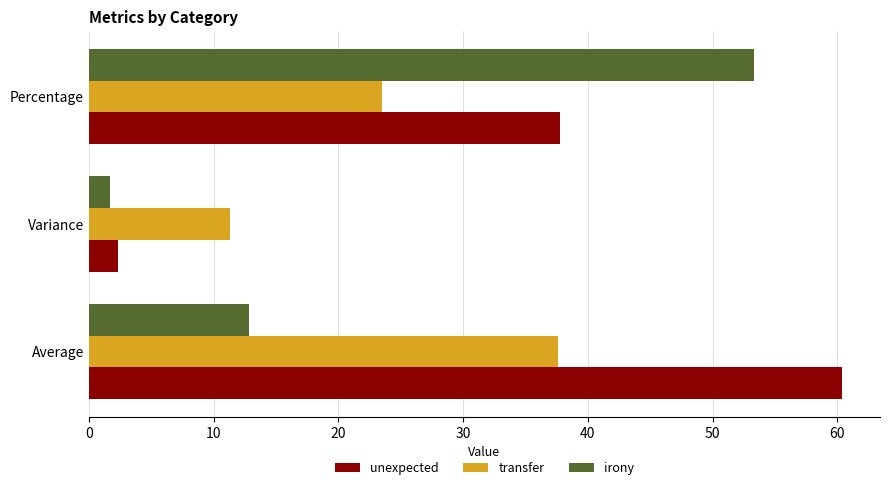

What are all the series names shown in the legend?

unexpected, transfer, irony